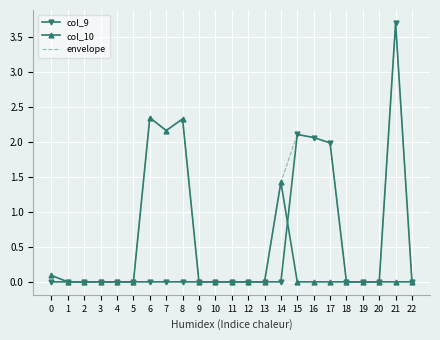

Which series has the largest total across all categories?

envelope